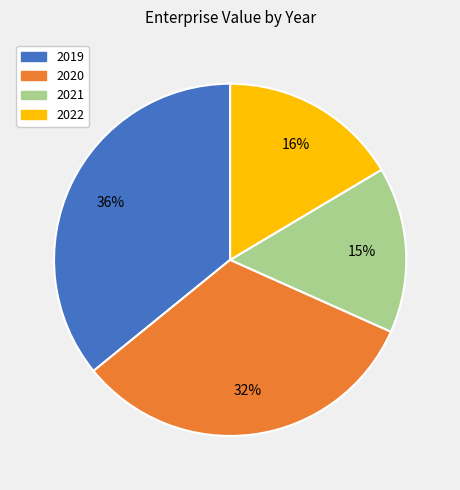

Combined, do 2021 and 2020 account for over 50%?

No